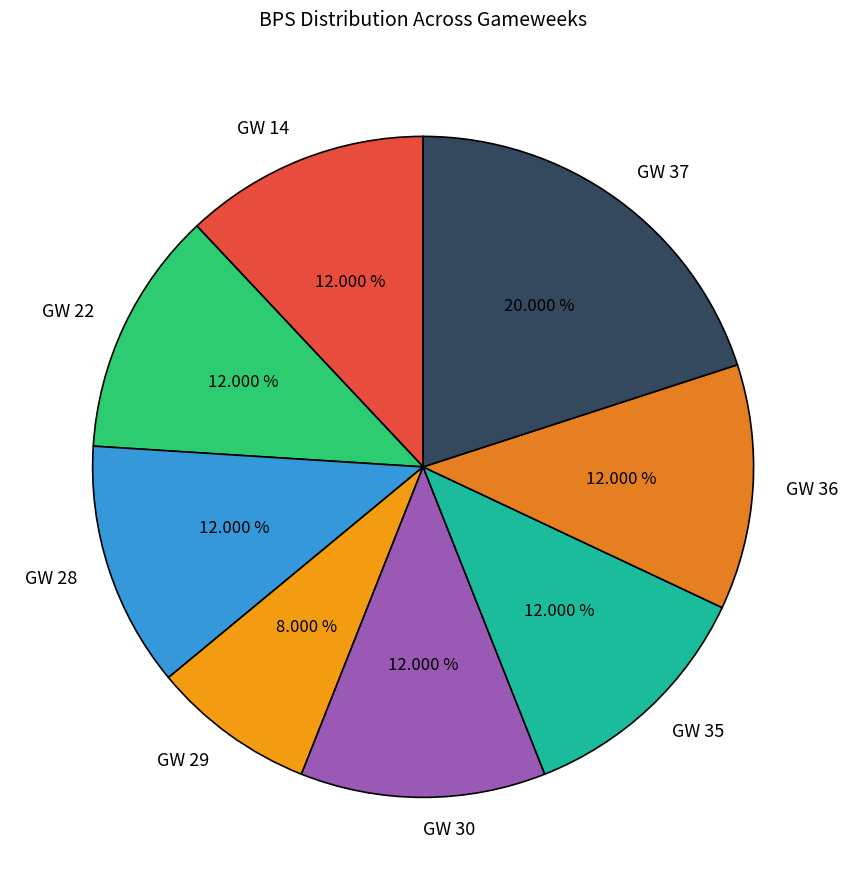

To the nearest percent, what is the average slice percentage?

12%